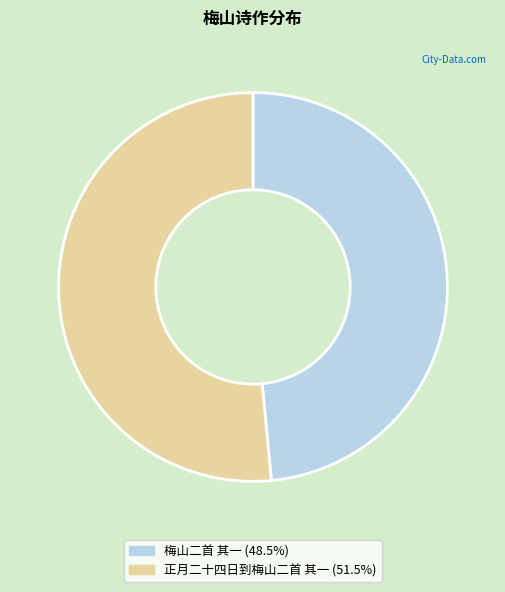

Does any single category account for the majority?

Yes